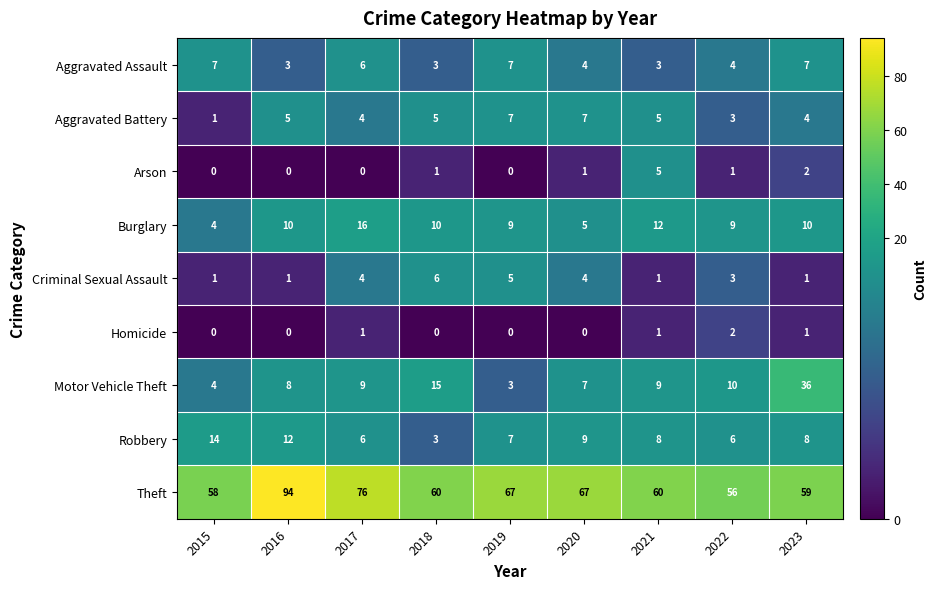

What is the sum of the Arson values at 2018 and 2021?

6